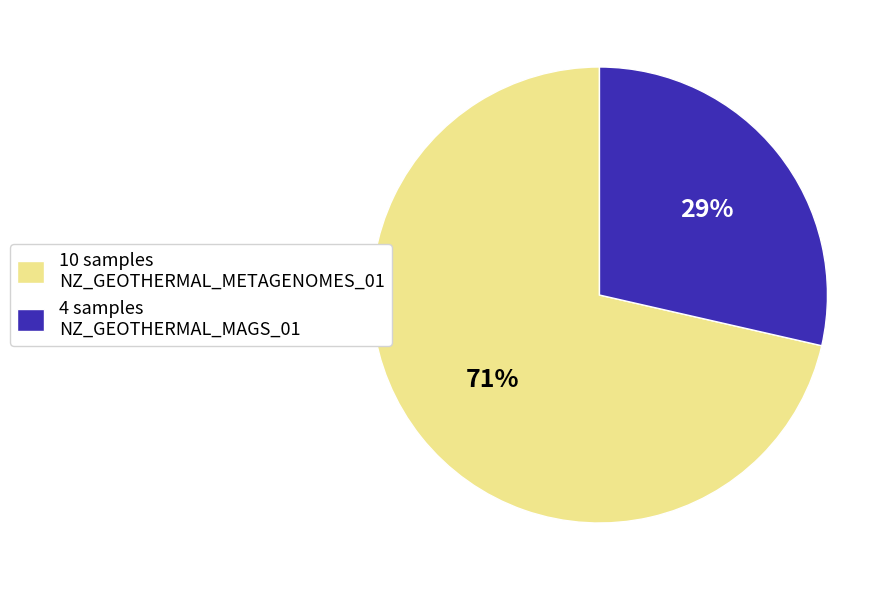

Does any single category account for the majority?

Yes